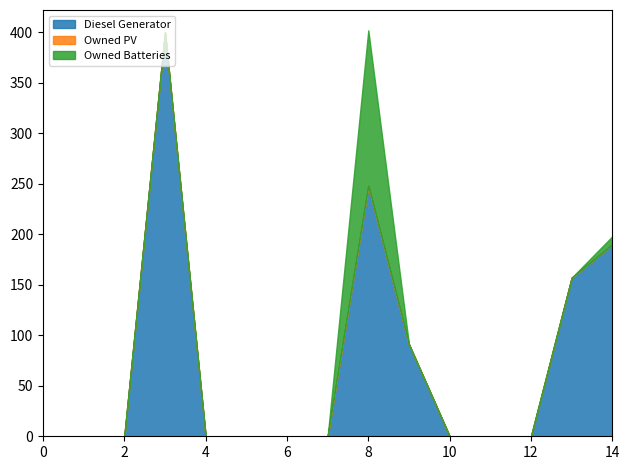

True or false: Owned PV has a value of 0 at 7.

True